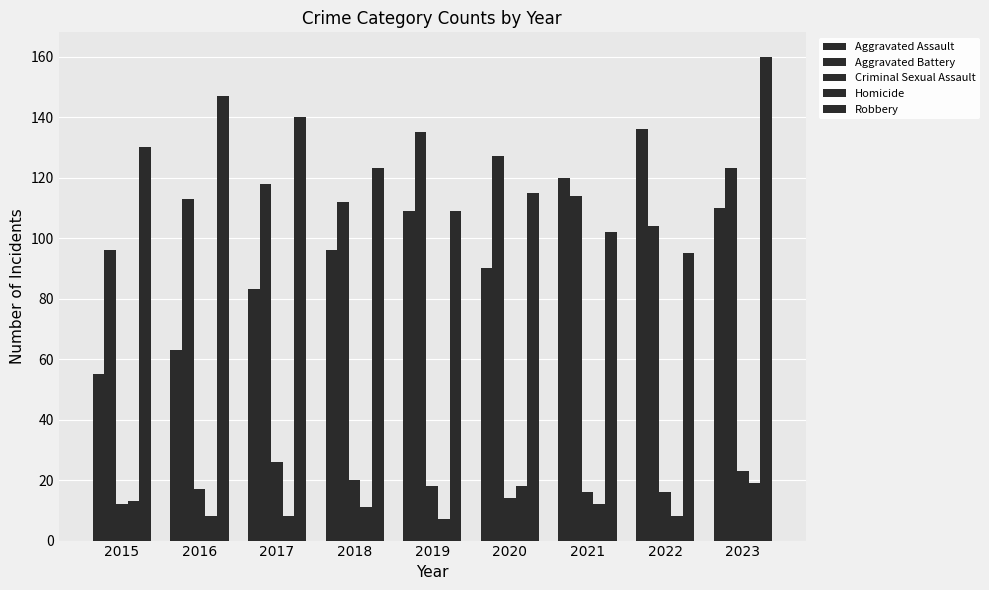

How many bars are there in each group?

5